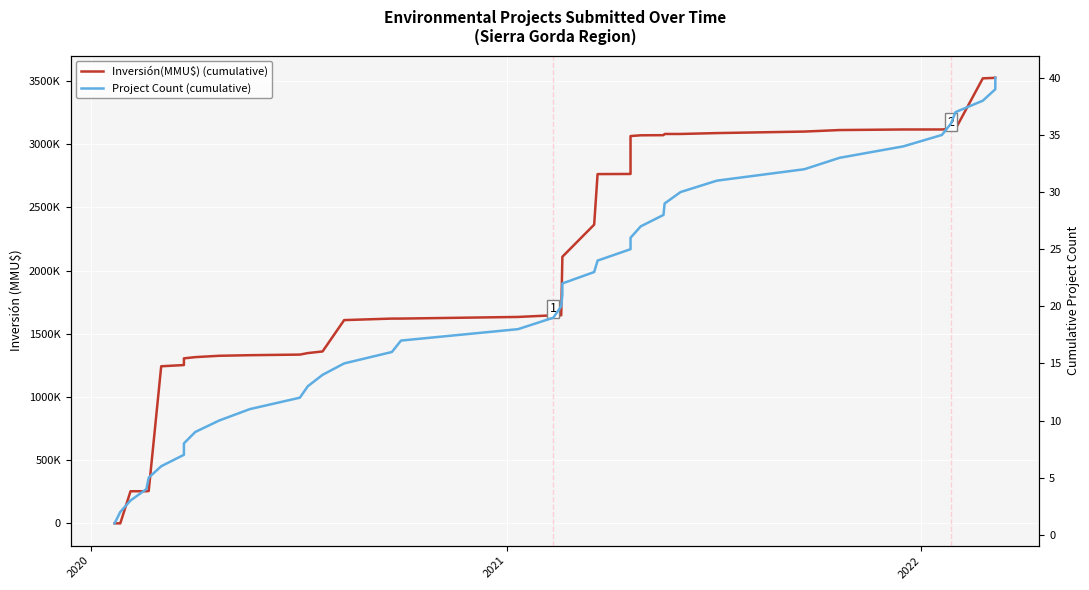

What are all the series names shown in the legend?

Inversión(MMU$) (cumulative), Project Count (cumulative)